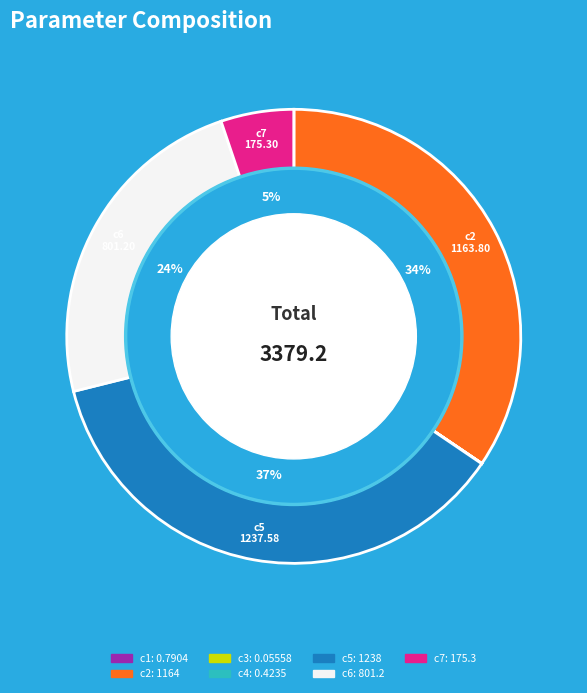

To the nearest percent, what is the average slice percentage?

14%